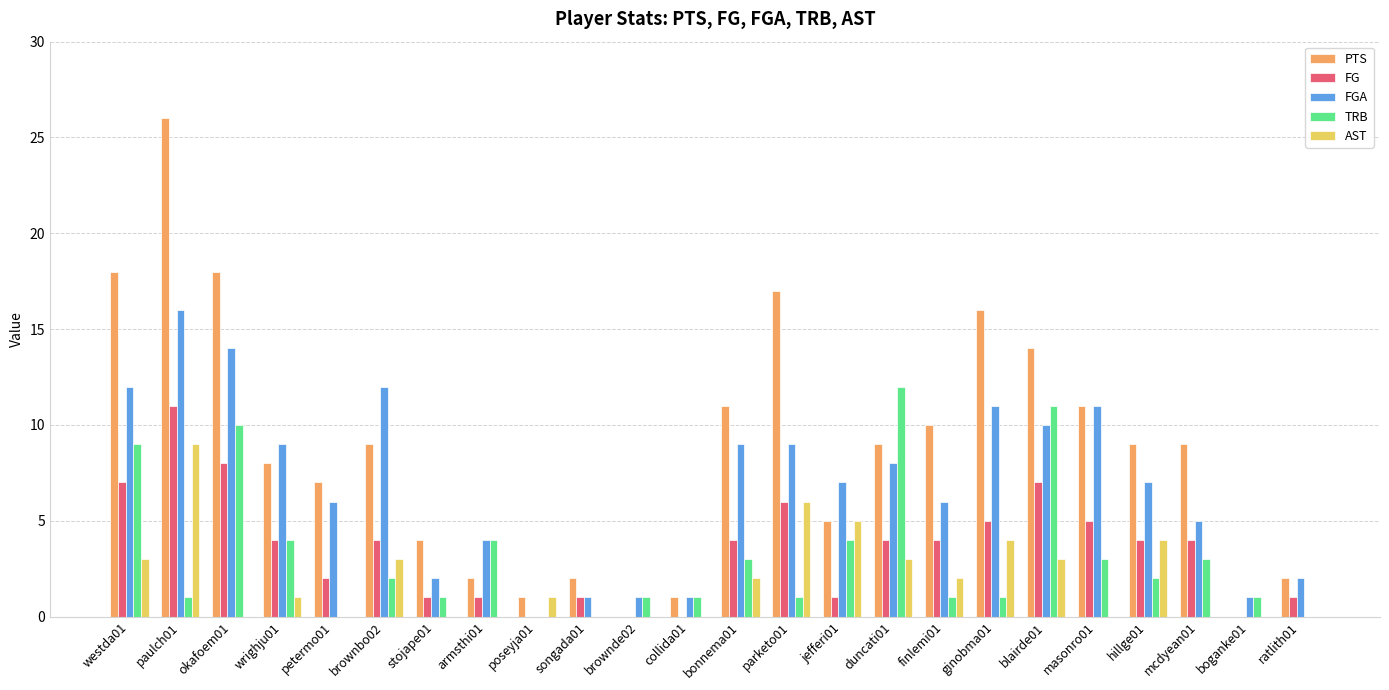

At which category is the sum across all series the highest?

paulch01